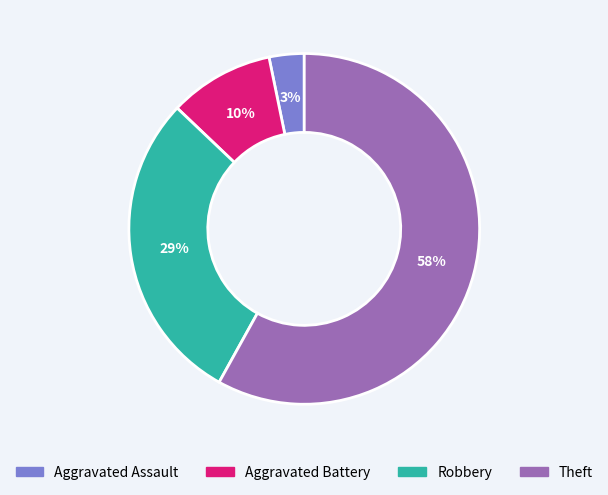

Which has a higher value, Theft or Aggravated Assault?

Theft